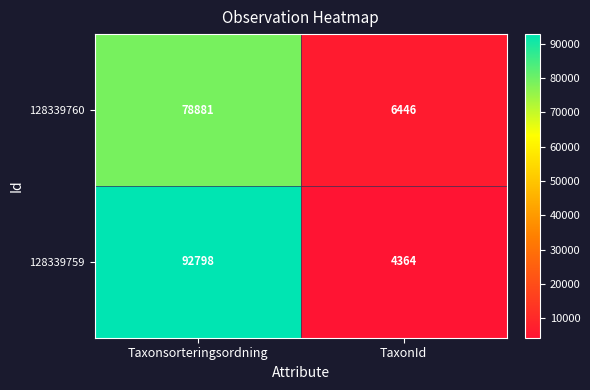

Which series has the largest total across all categories?

128339759